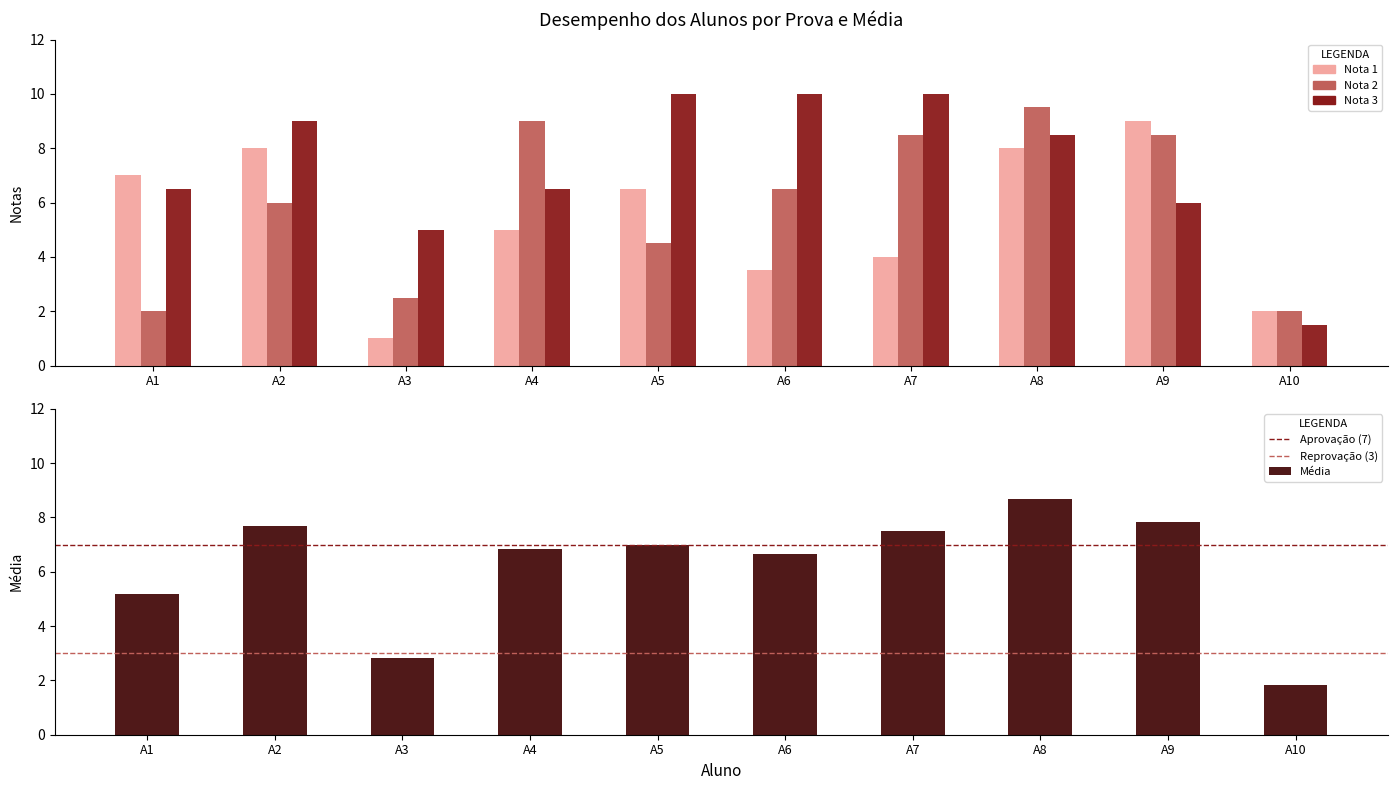

What is the value of the Nota 1 bar at the 10th from the left?

2.0